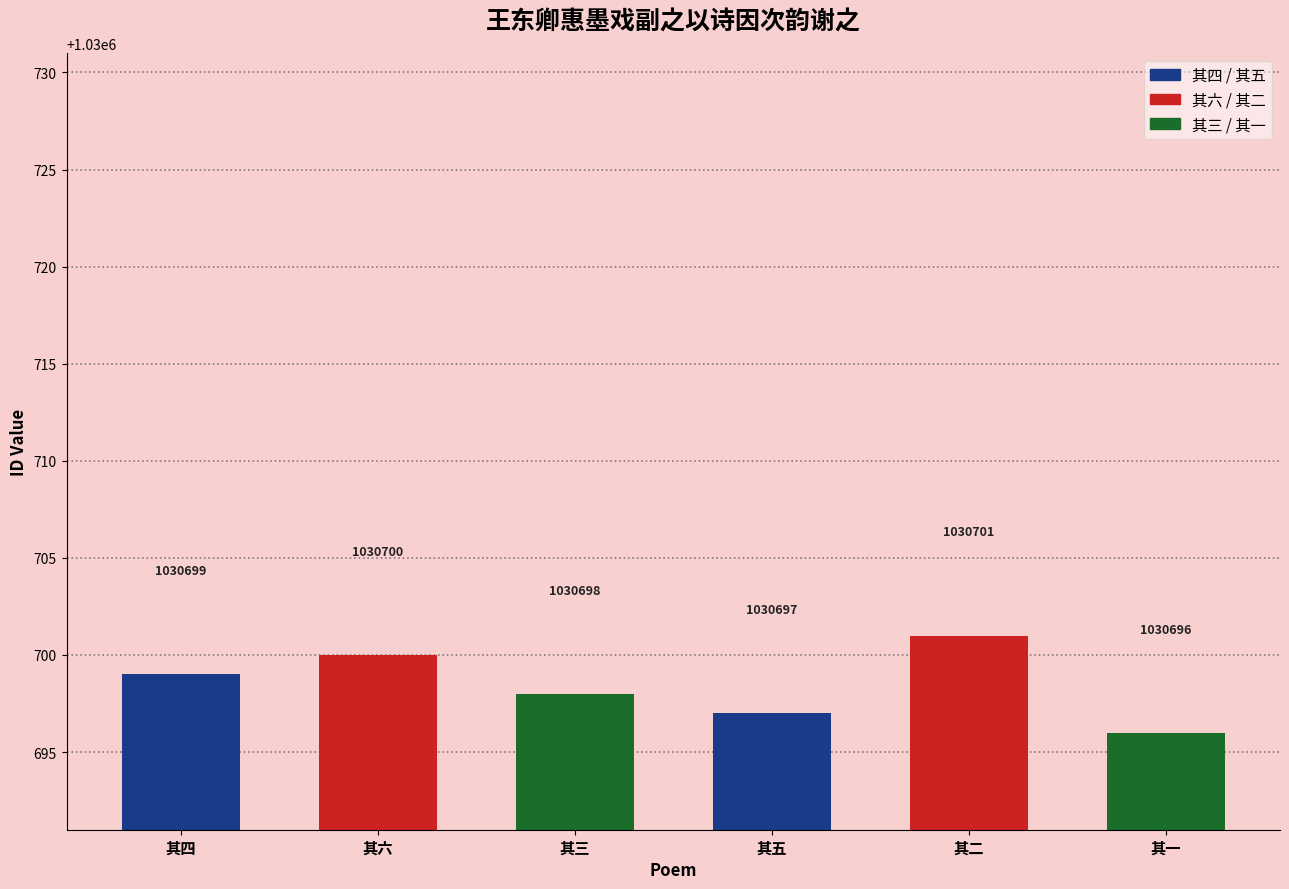

Rank the categories by value from highest to lowest.

其二, 其六, 其四, 其三, 其五, 其一